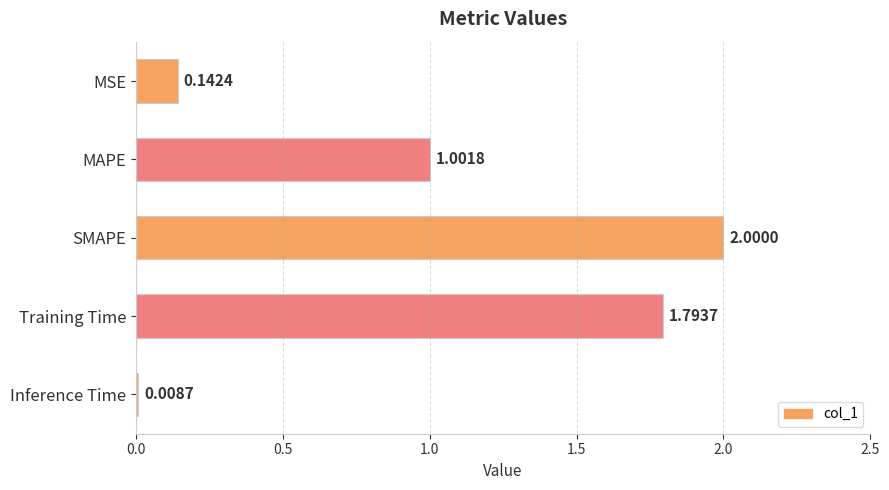

What is the difference between the second highest and second lowest values?

1.7